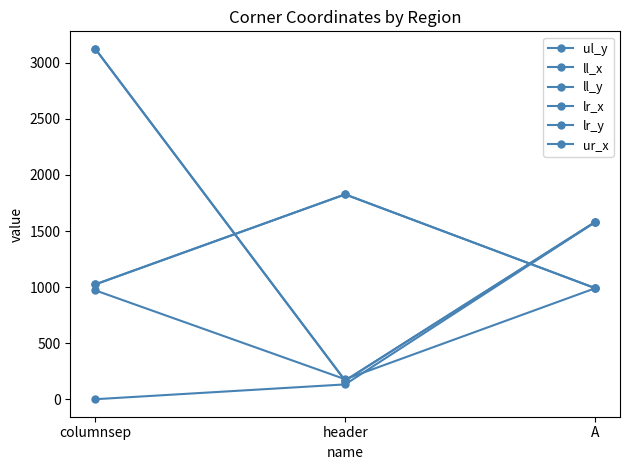

Is this an area chart (filled region under the line)?

No